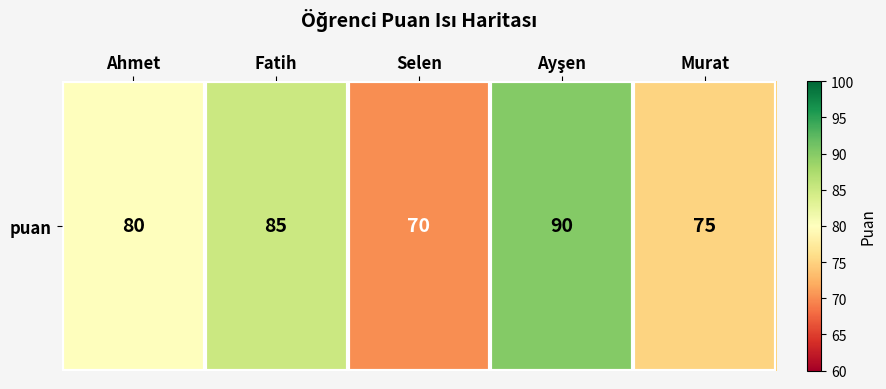

Between Murat and Ayşen, which is larger?

Ayşen